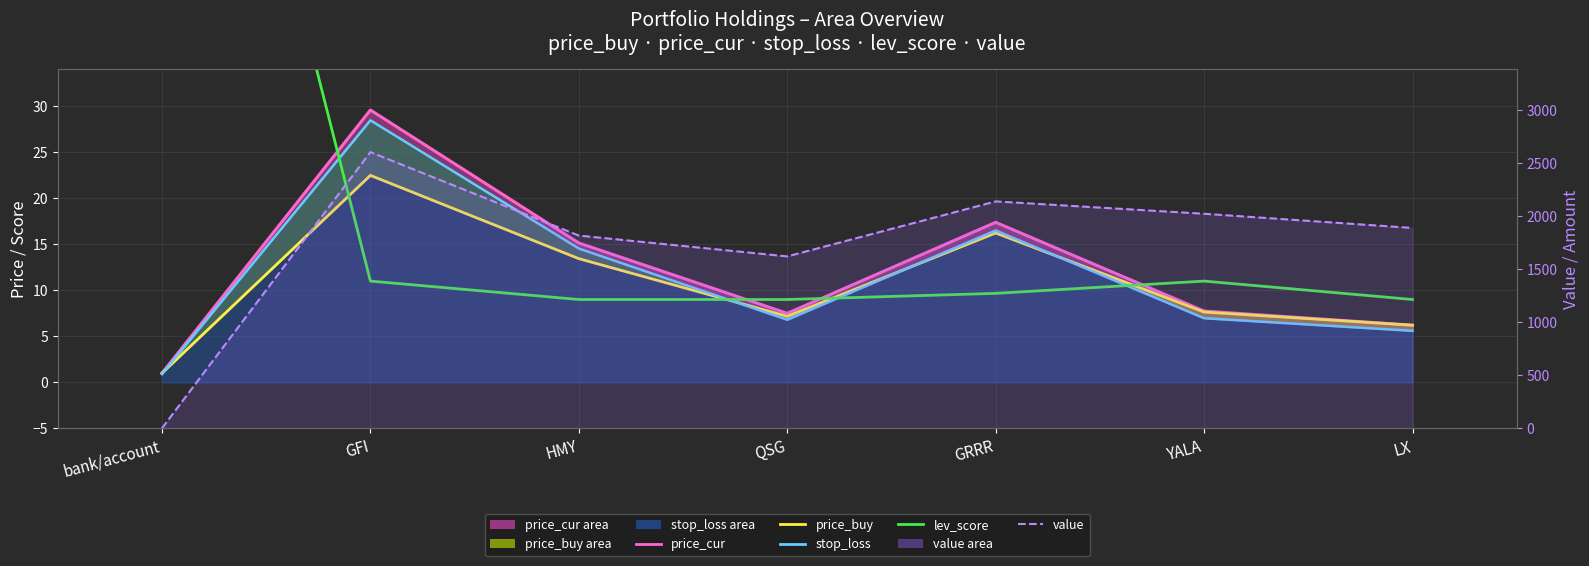

At which category is the sum across all series the highest?

GFI